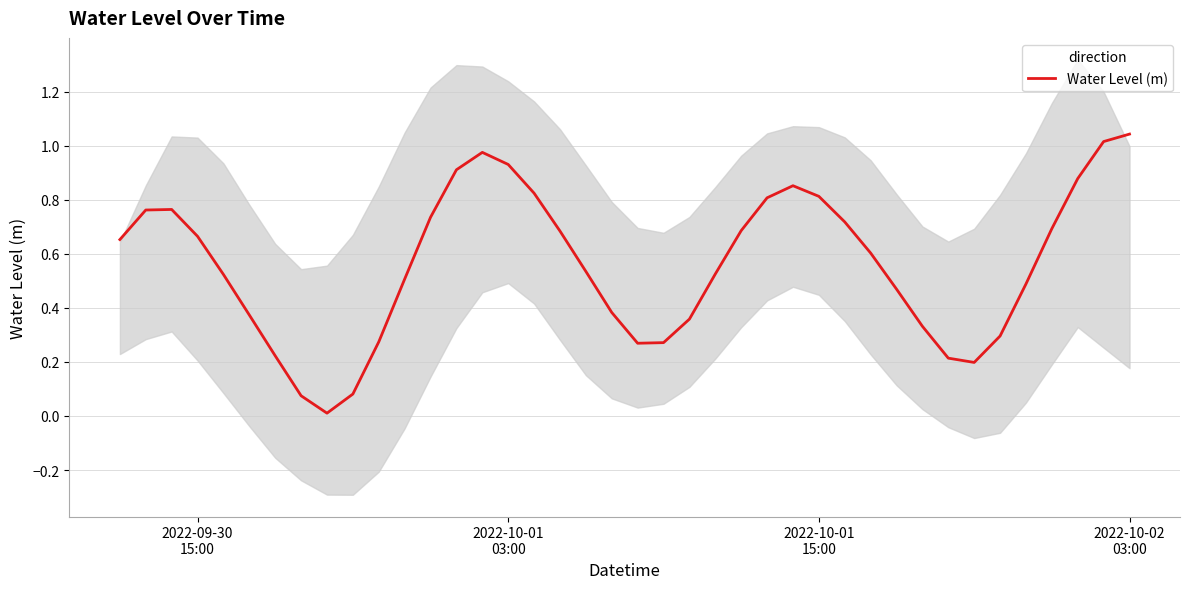

Does the chart have visible grid lines?

Yes